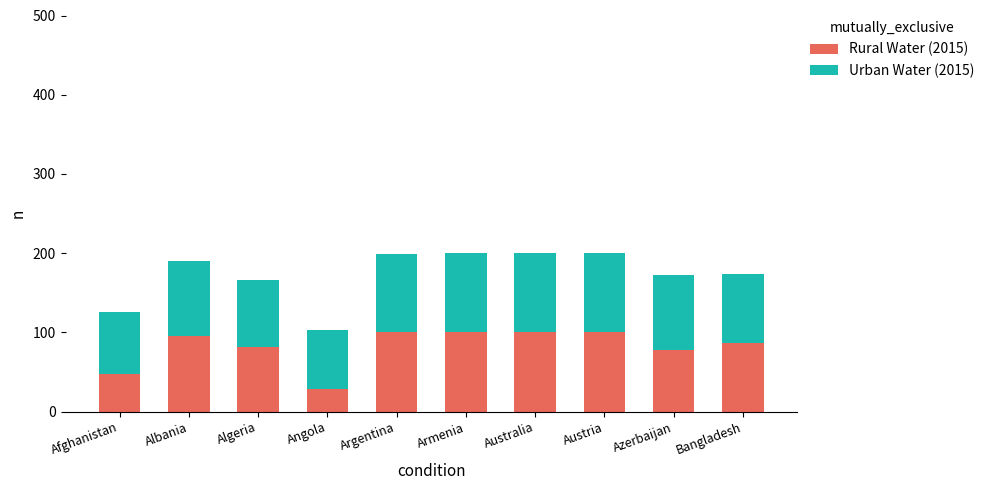

What is the total value across all series at Argentina?

199.0